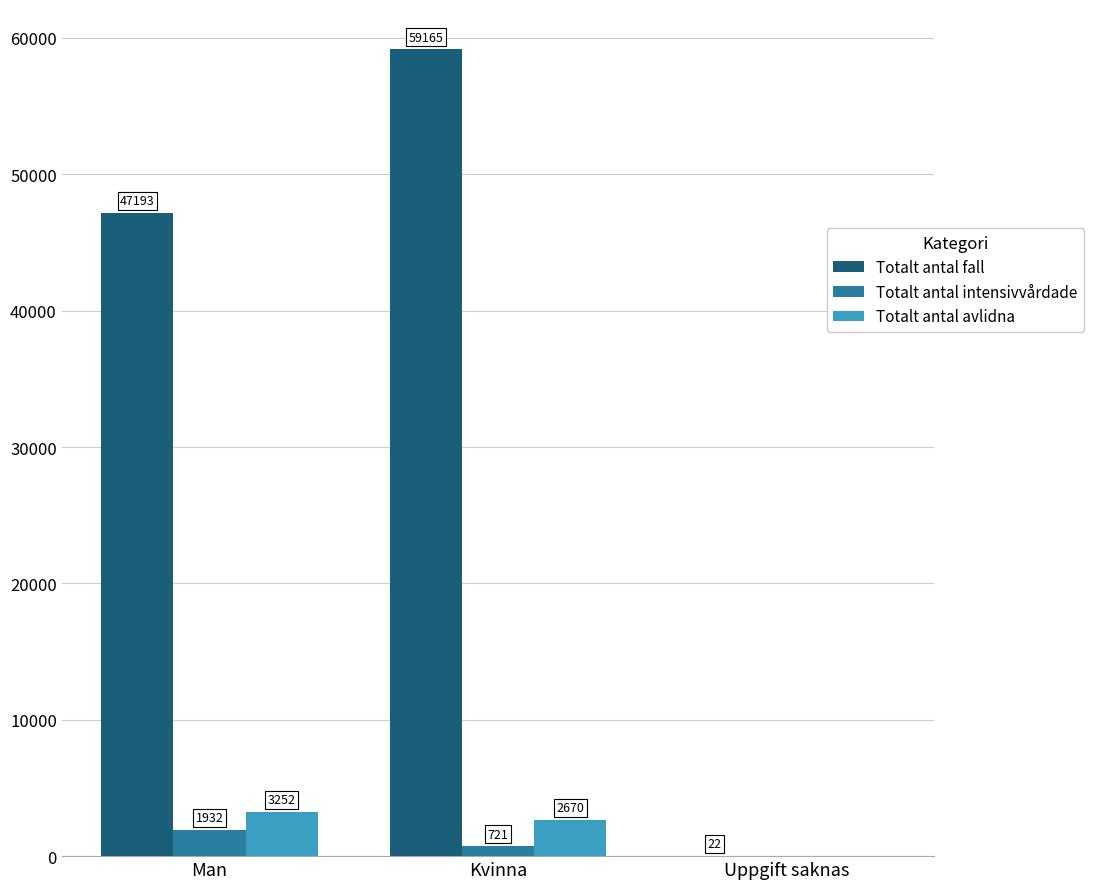

Reading left to right, transcribe all the data shown in this chart.

Totalt antal fall: 47193	59165	22
Totalt antal intensivvårdade: 1932	721	0
Totalt antal avlidna: 3252	2670	0